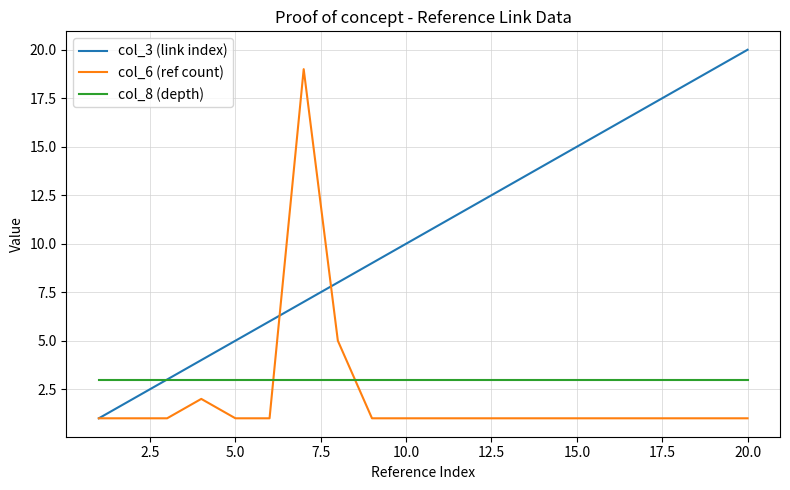

Which series has the widest spread of values?

col_3 (link index)